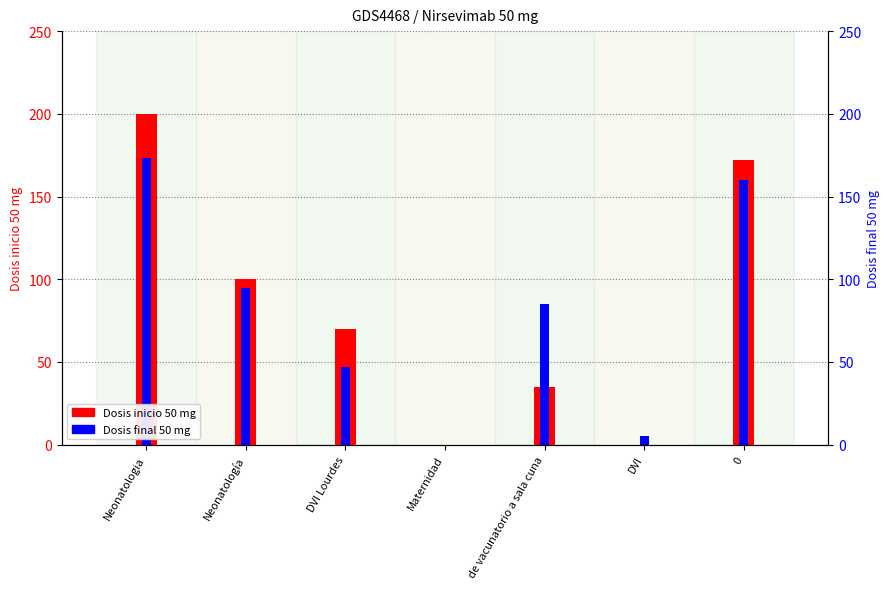

How many values in the Dosis final 50 mg series are below 85?

3